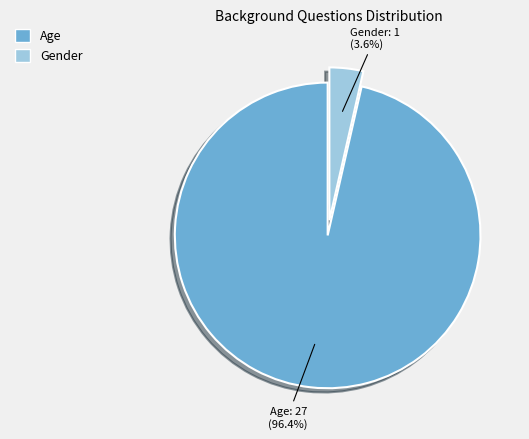

Do Gender and Age together represent more than half of the pie?

Yes